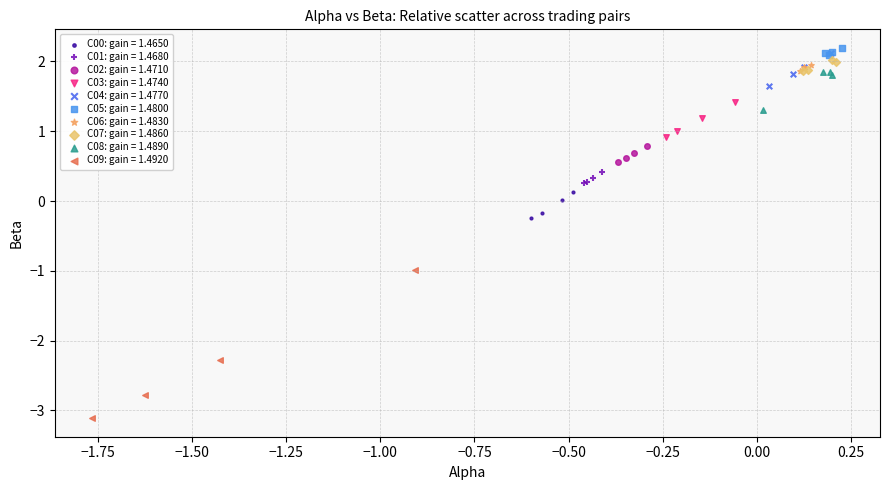

Which series has the widest spread of Y values?

C09: gain = 1.4920